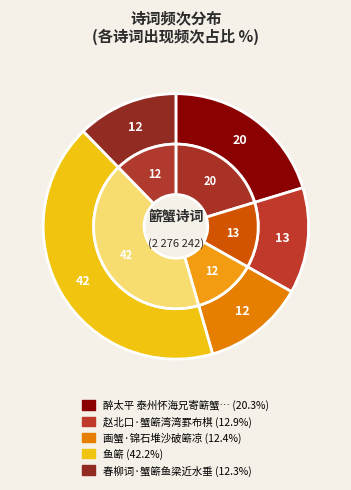

Is there a majority slice in this chart?

No